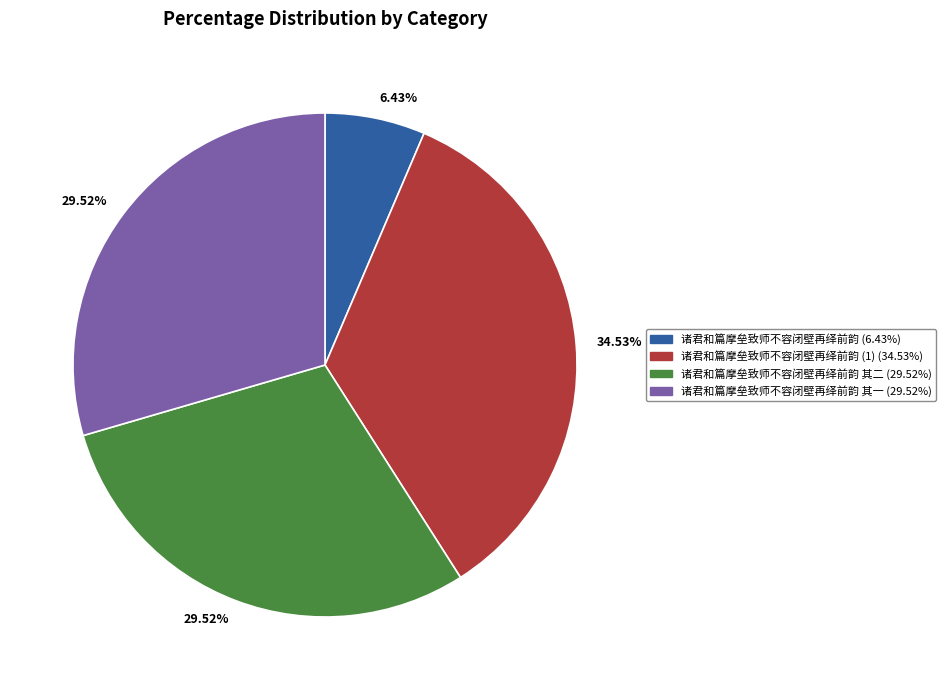

Is there a majority slice in this chart?

No